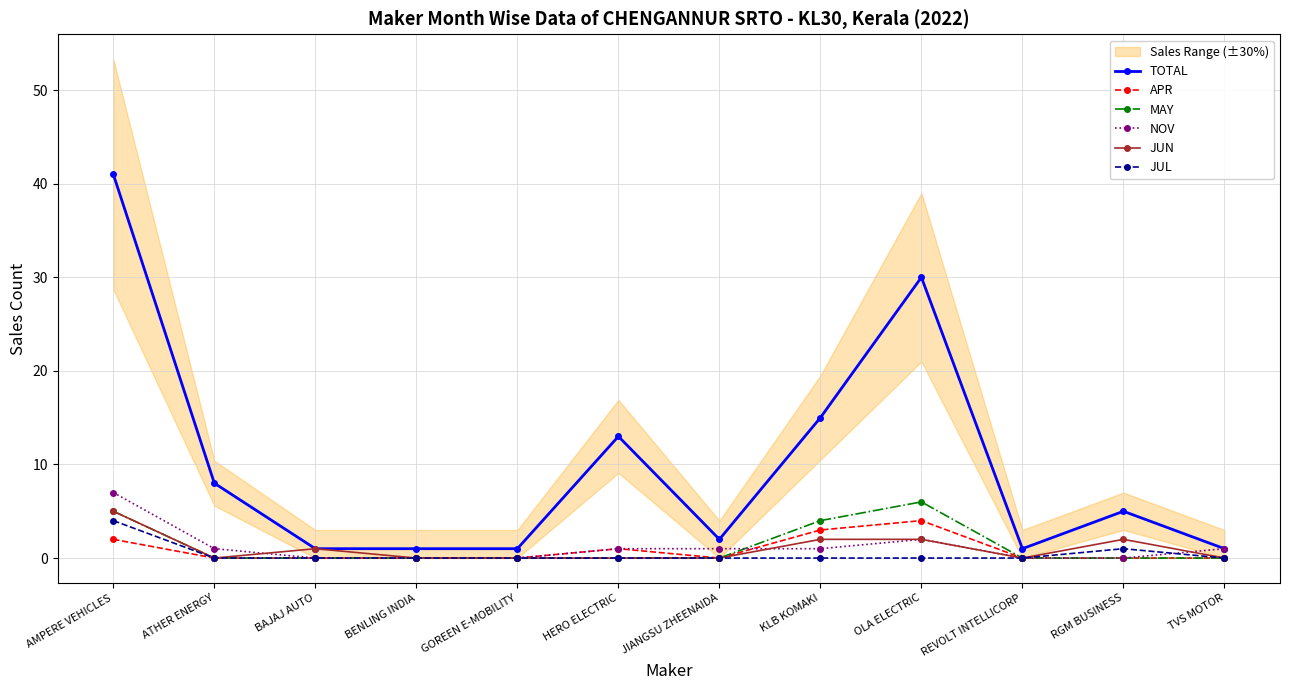

At which category does NOV reach its first local peak?

OLA ELECTRIC